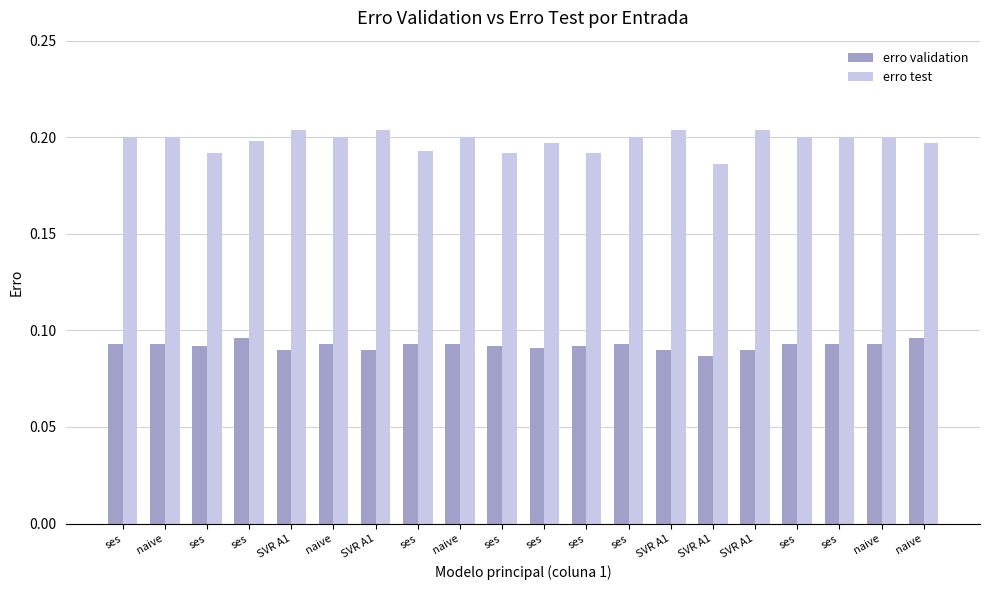

How many bars are there in each group?

2